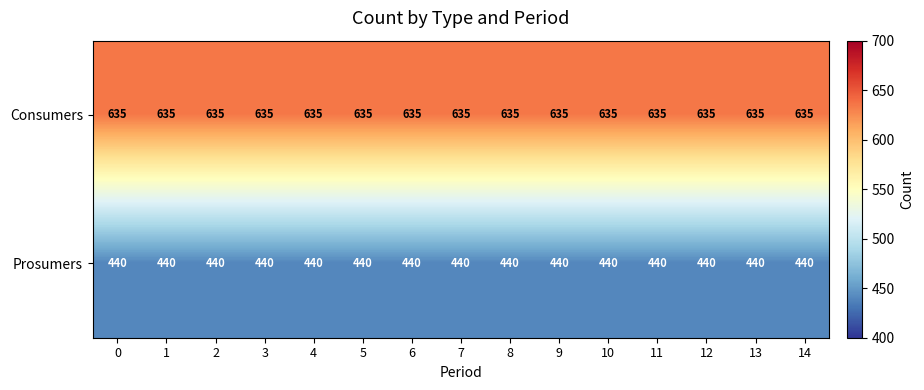

What is the sum of all Prosumers values?

6600